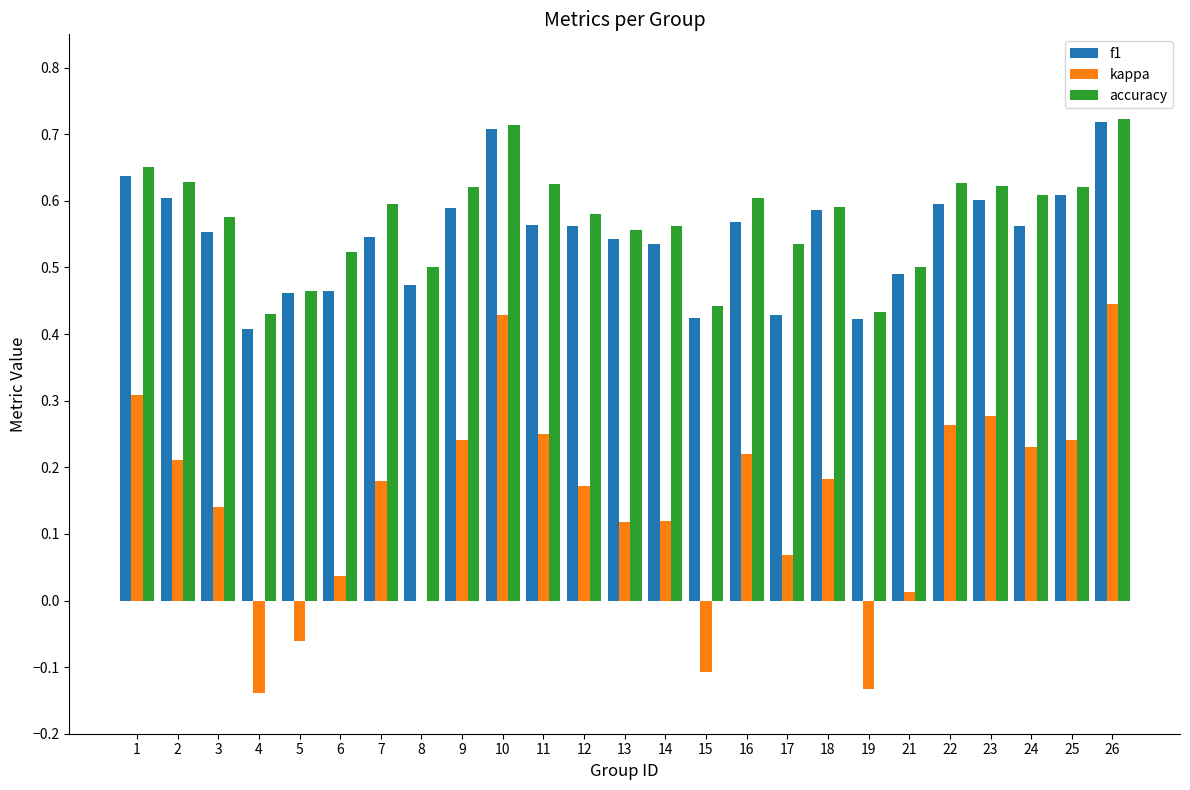

Is the value of f1 at 12 greater than the value of accuracy at 18?

No